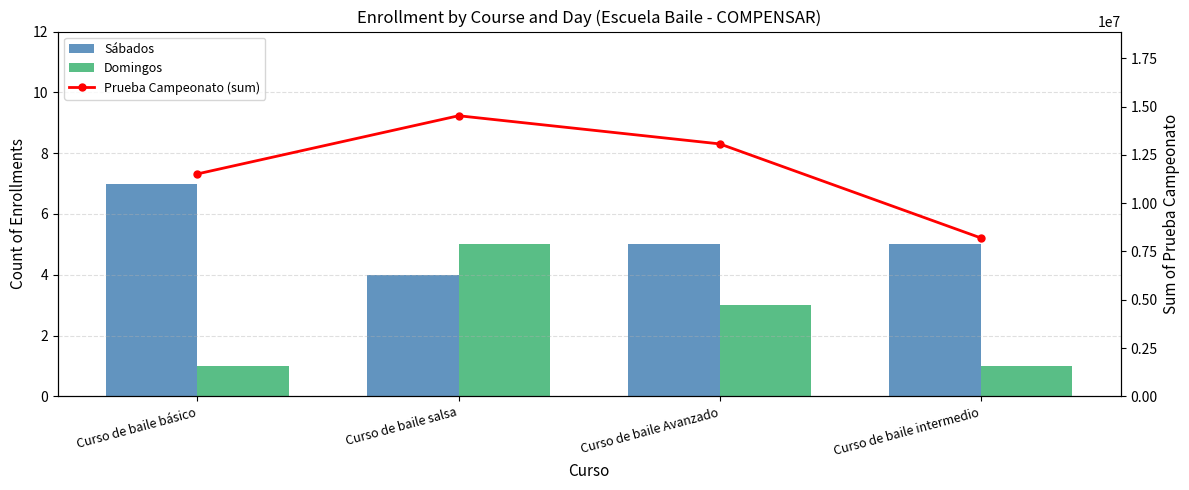

What is the difference between the Domingos values at Curso de baile salsa and Curso de baile intermedio?

4